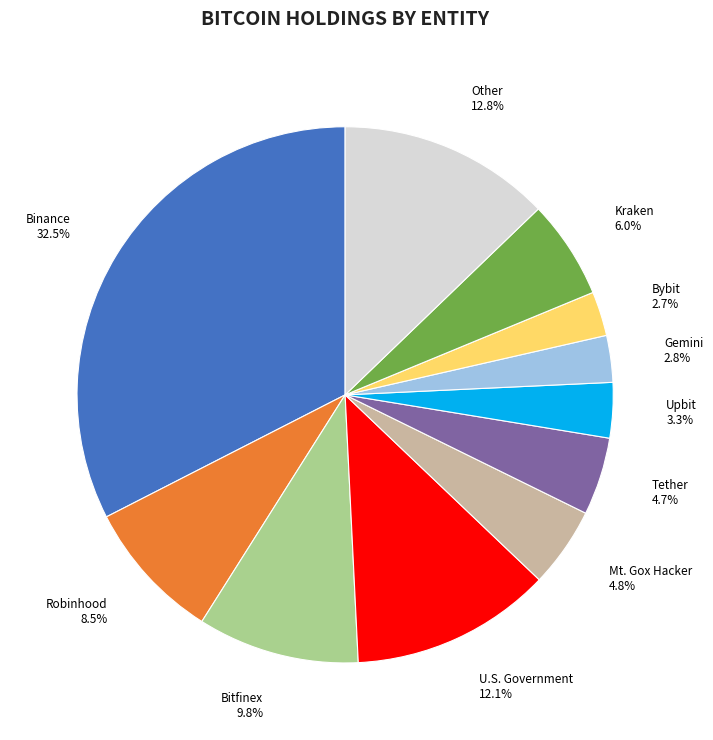

Is U.S. Government the majority of the pie?

No